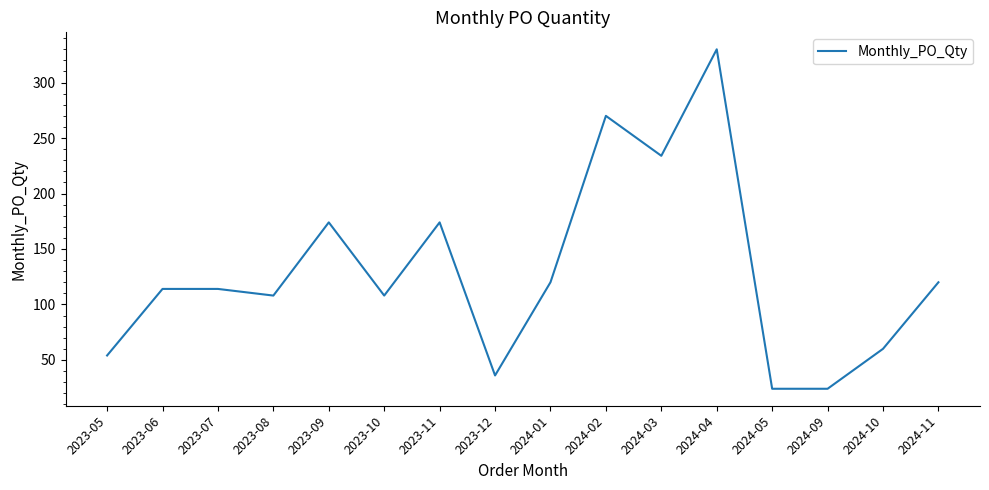

What position from the left is 2024-01?

9